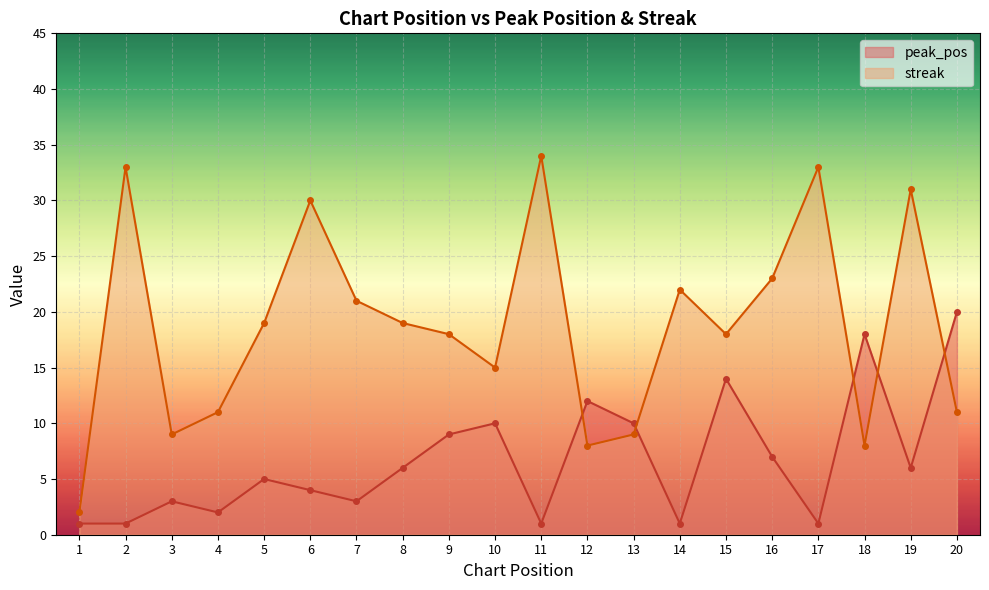

How many times do peak_pos and streak cross each other?

5